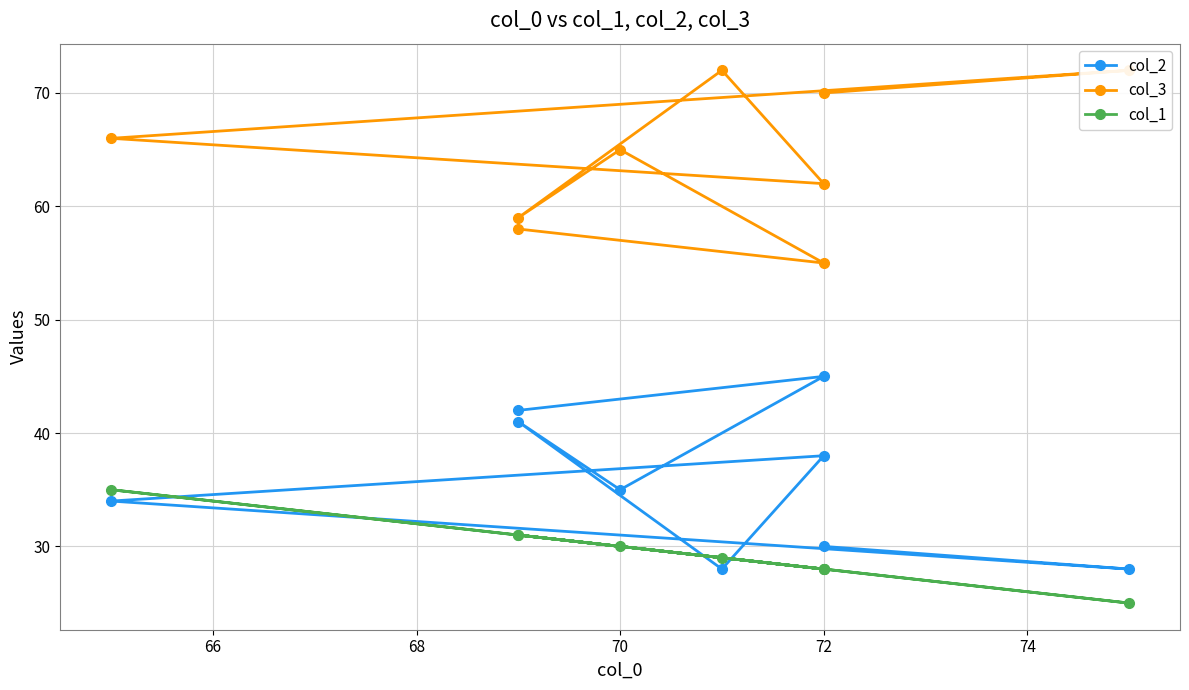

How many categories are shown in the chart?

9